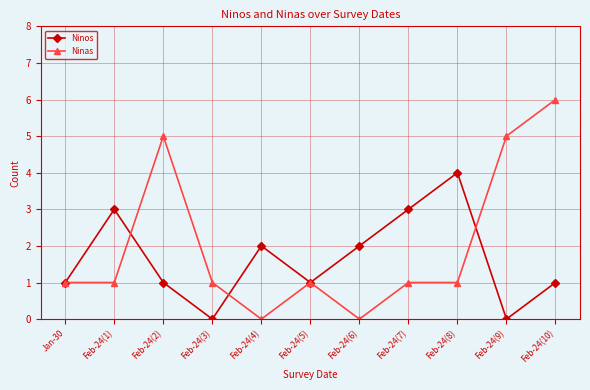

What is the difference between the highest and lowest values at Feb-24(8)?

3